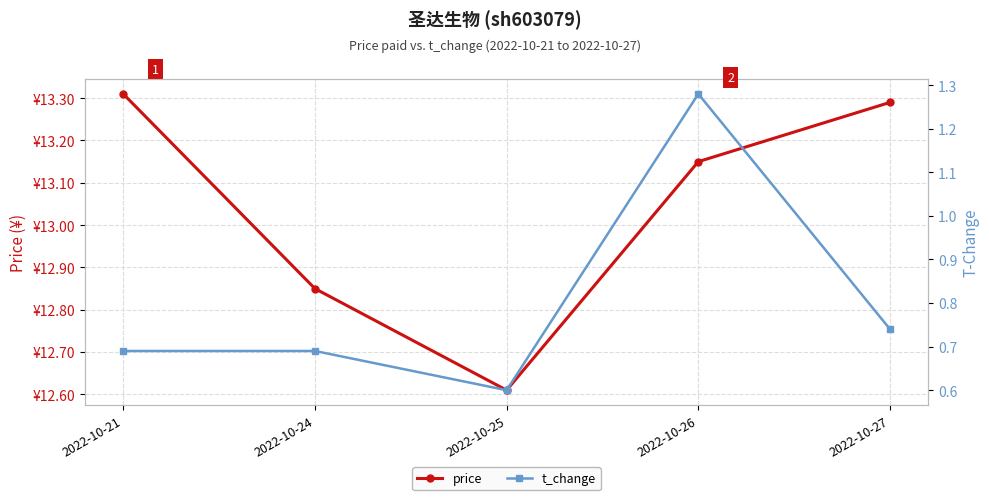

How many distinct data groups are displayed?

2